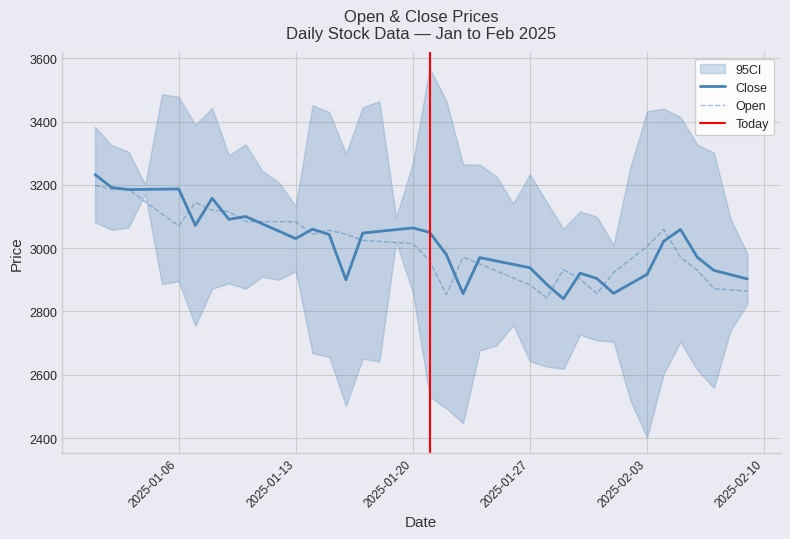

At how many categories does at least one series exceed 3066?

13